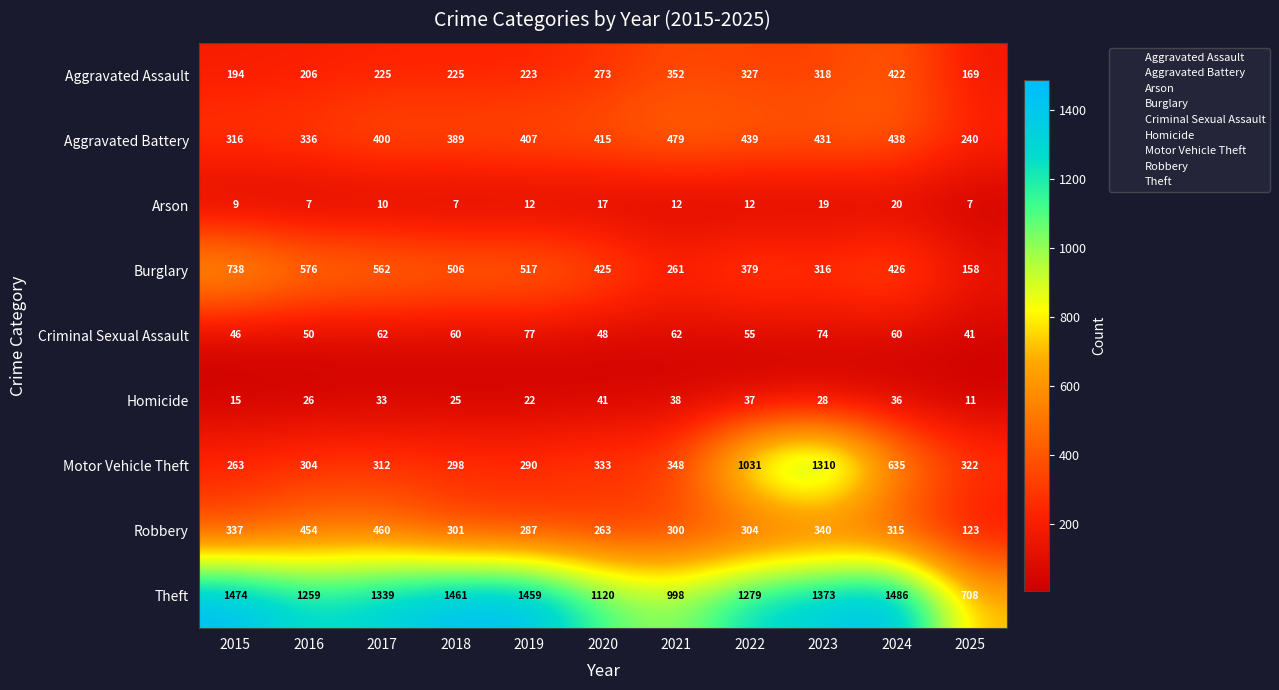

True or false: Aggravated Assault has a value of 136 at 2019.

False